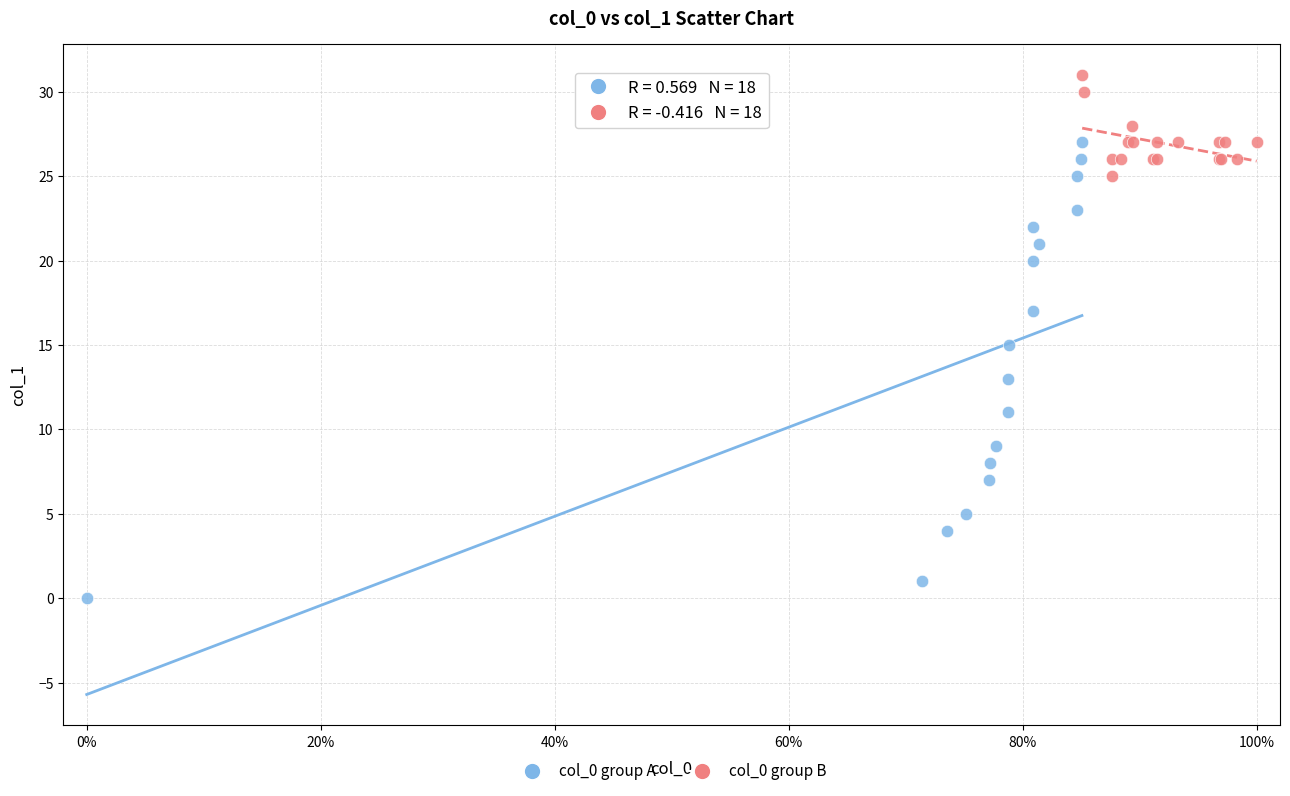

Which series has the largest Y range (max minus min)?

col_0 group A